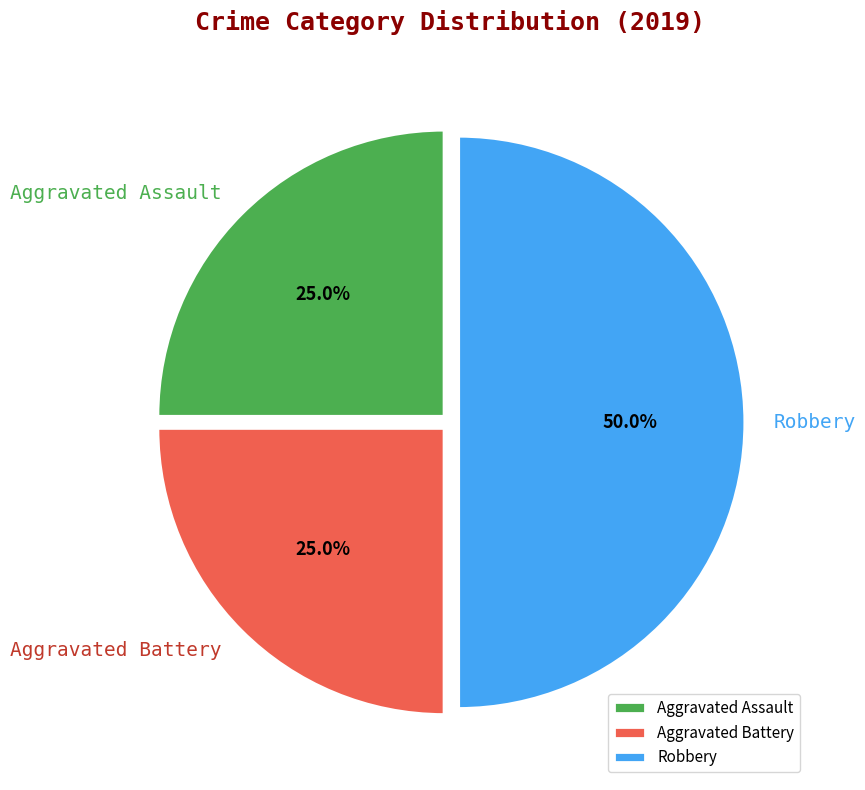

To the nearest percent, what percentage of the pie is Aggravated Battery?

25%